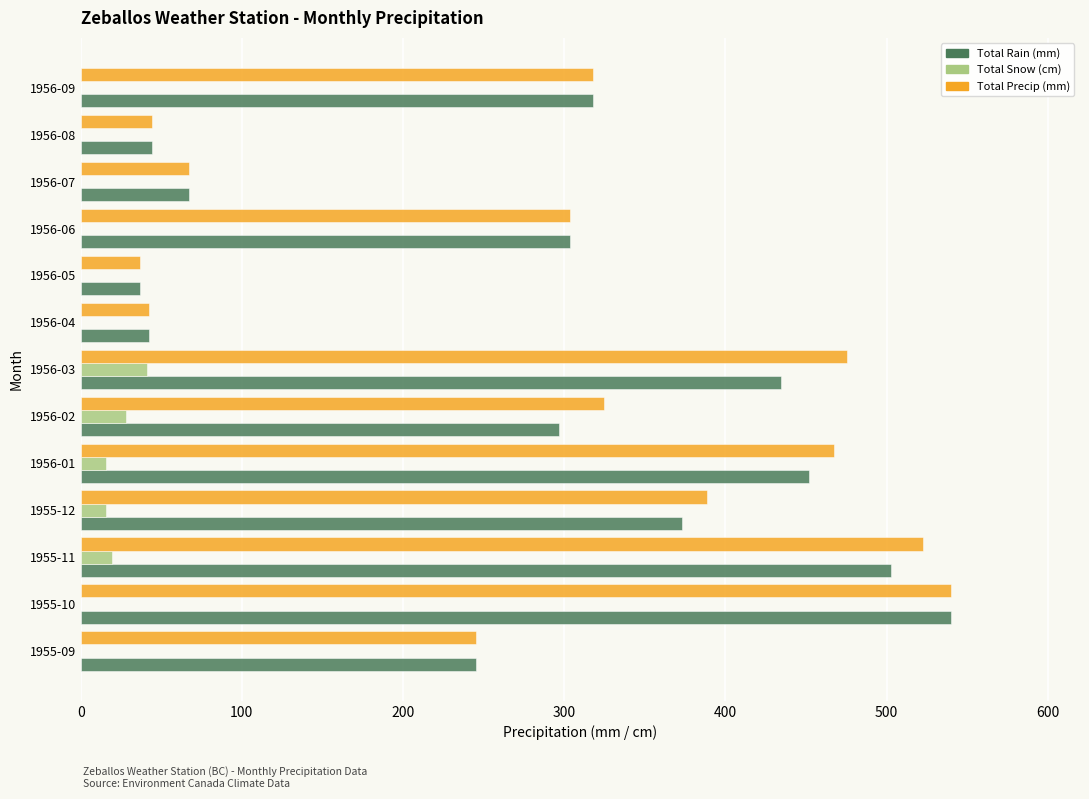

Between 1956-03 and 1956-08, which series saw the biggest shift?

Total Precip (mm)